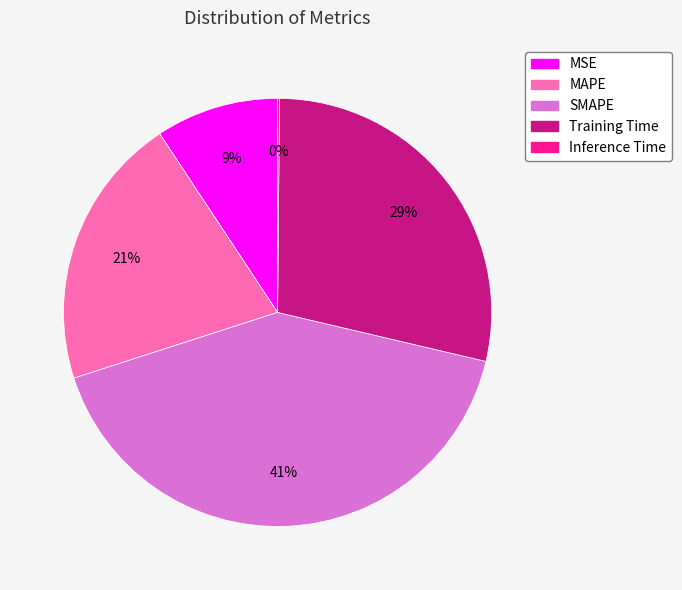

Is the sum of MSE and Training Time greater than half?

No